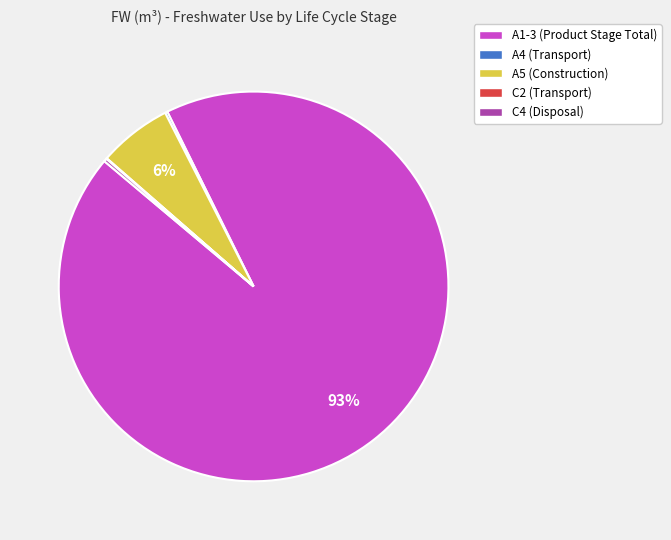

Does A1-3 (Product Stage Total) represent more than half of the total?

Yes